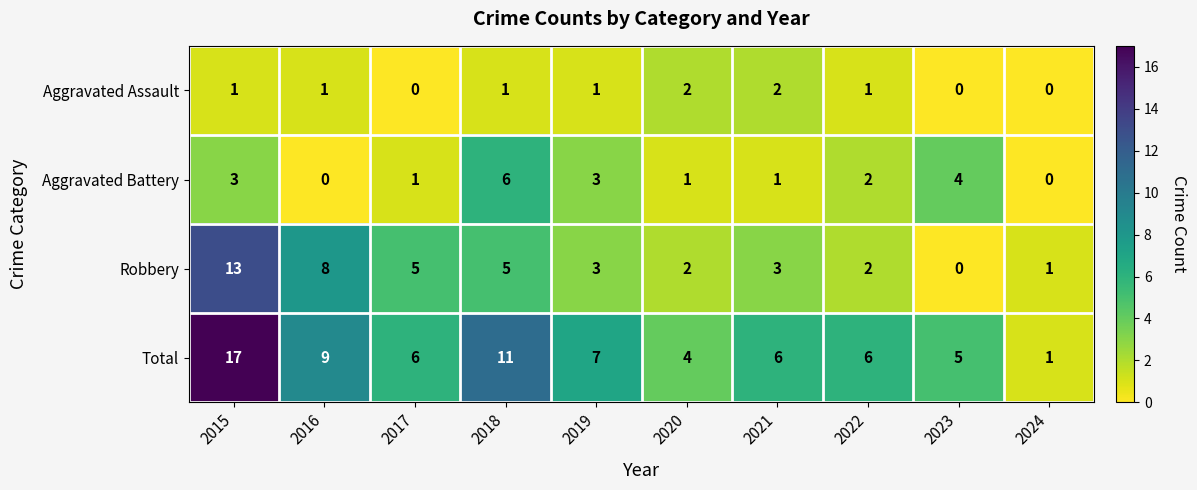

List the series in order of their peak value, lowest first.

Aggravated Assault, Aggravated Battery, Robbery, Total